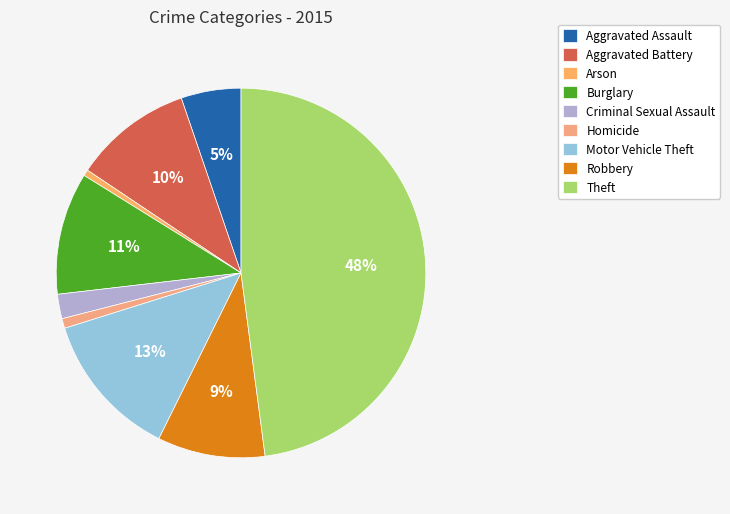

Rank the categories by value from lowest to highest.

Arson, Homicide, Criminal Sexual Assault, Aggravated Assault, Robbery, Aggravated Battery, Burglary, Motor Vehicle Theft, Theft